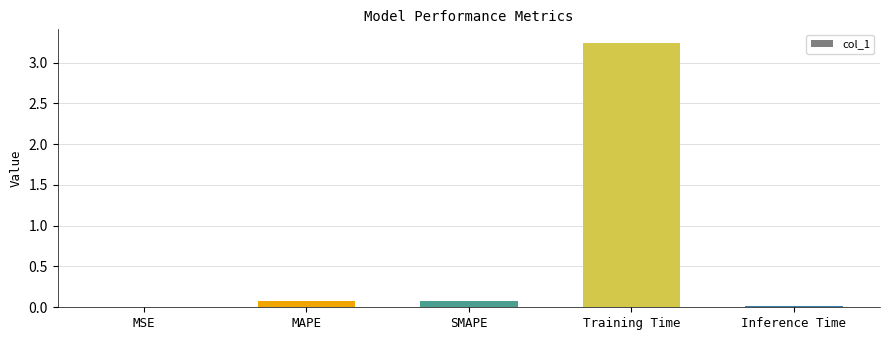

What is the sum of the values at MAPE and Training Time?

3.3